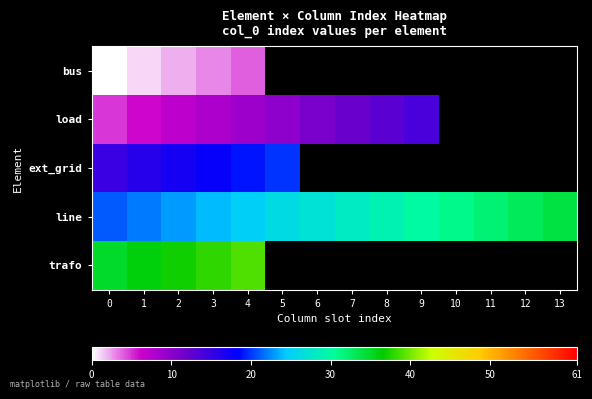

List the series in order of their peak value, highest first.

trafo, line, ext_grid, load, bus